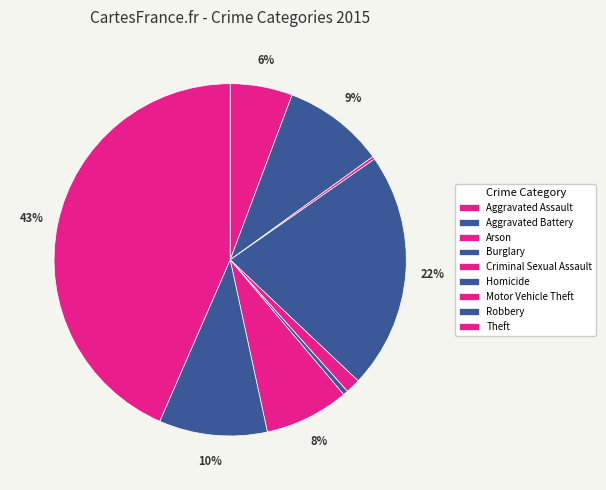

Between Burglary and Criminal Sexual Assault, which is larger?

Burglary